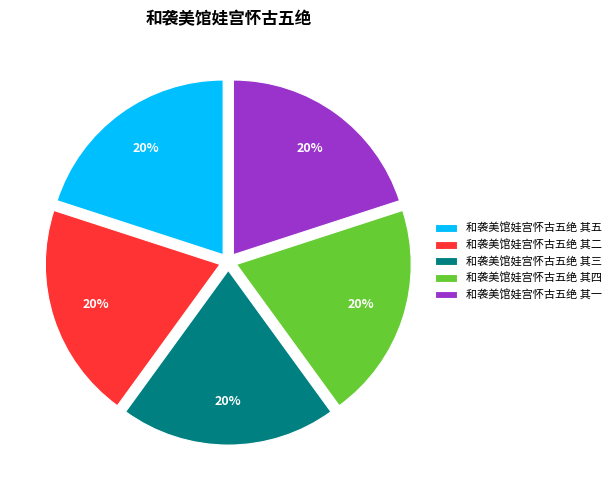

Is there a majority slice in this chart?

No